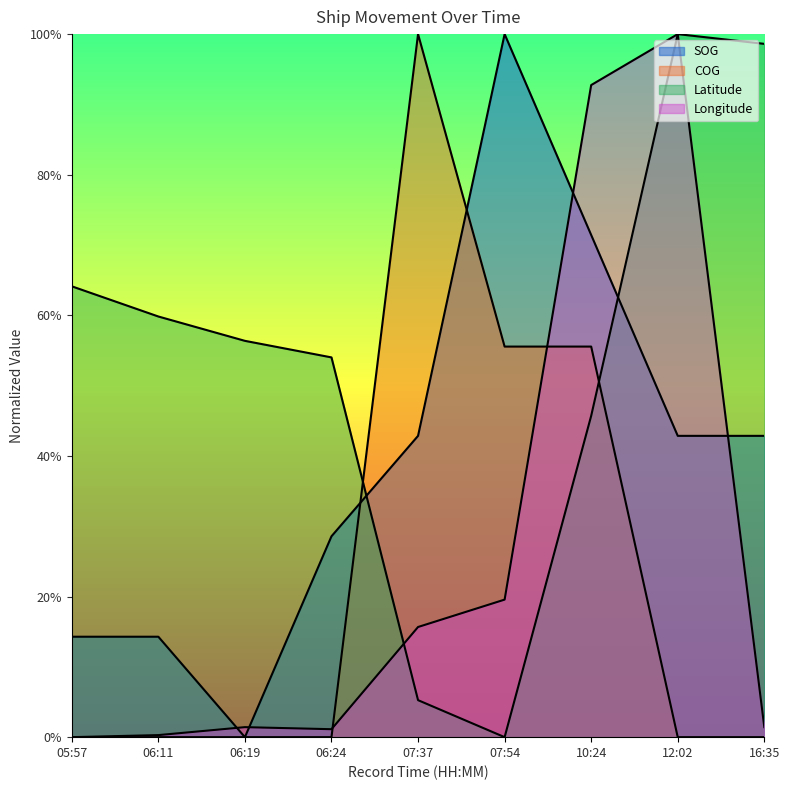

At which category is the sum across all series the highest?

10:24